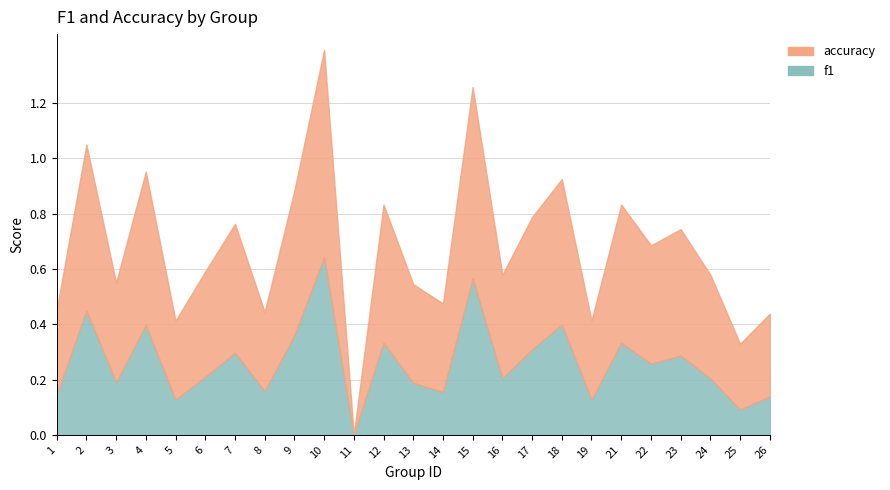

Is the value of accuracy at 21 greater than the value of f1 at 2?

Yes